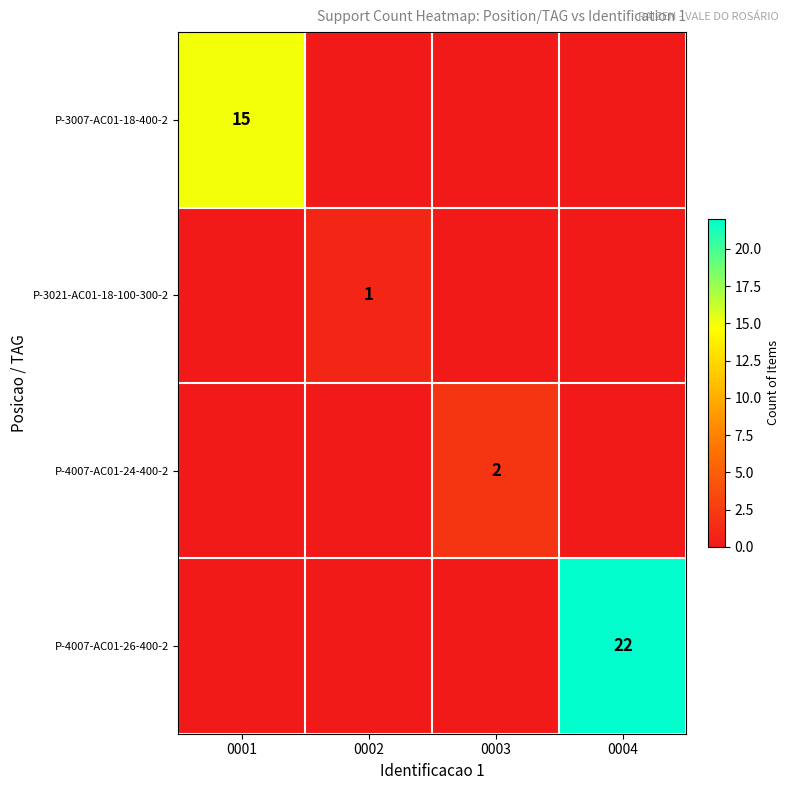

Count the number of data series in this chart.

4